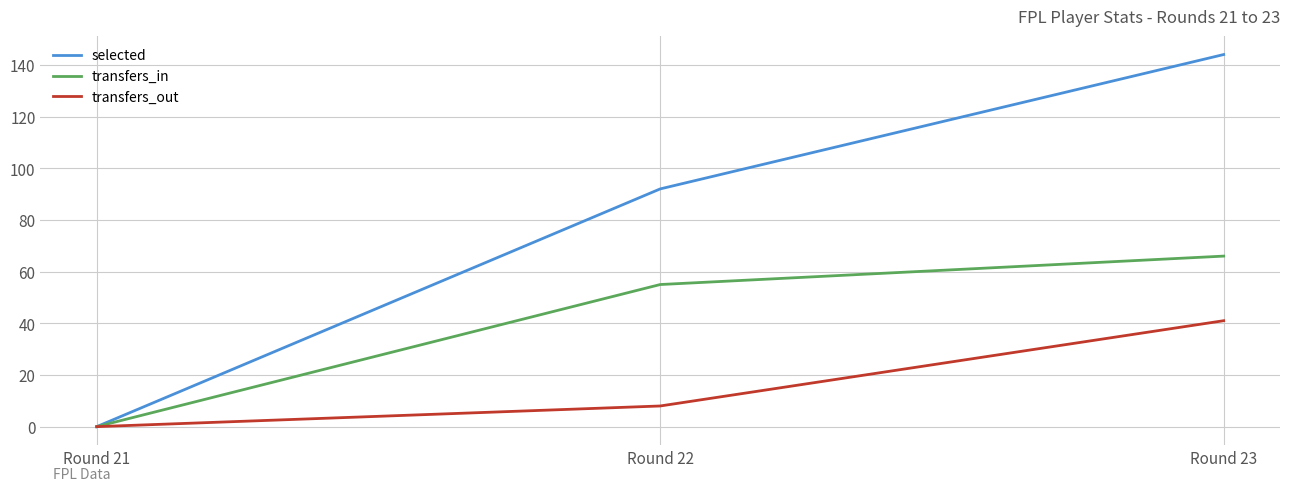

Which category has the highest value in the selected series?

Round 23